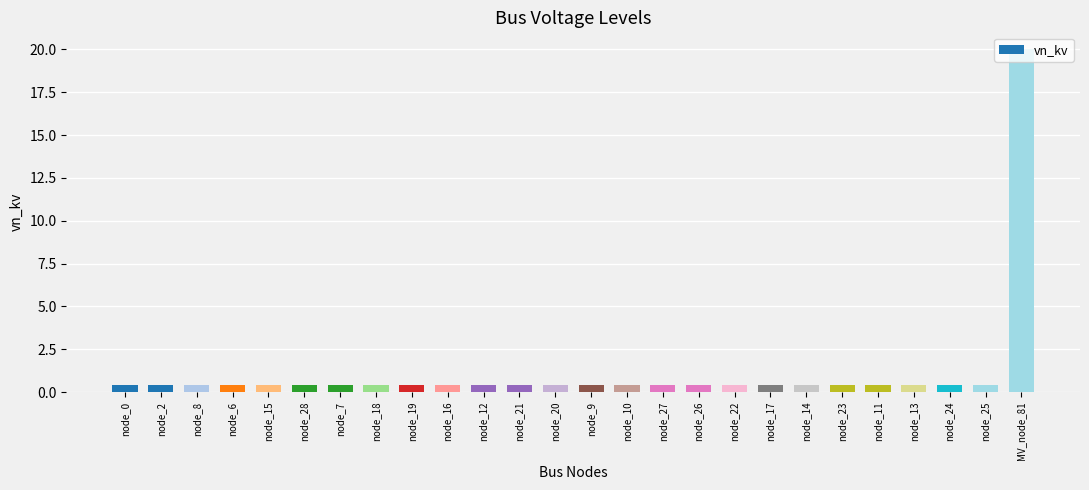

What is the difference between the maximum and second lowest values?

19.6